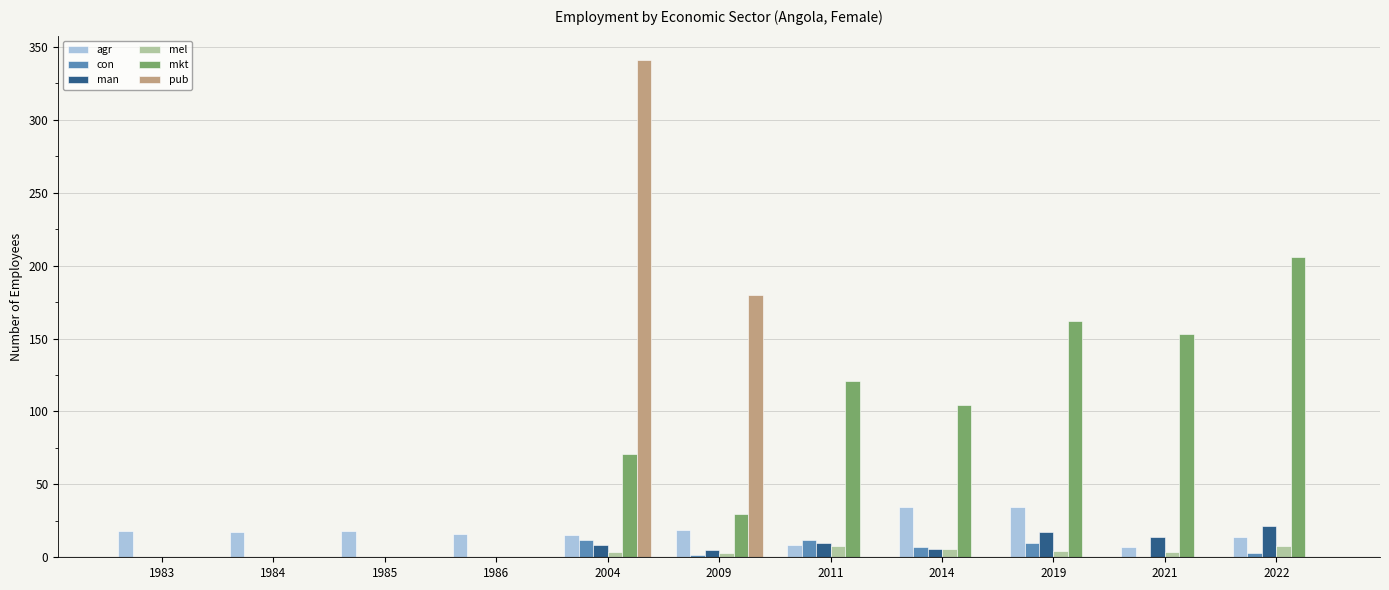

Where is pub nearest to the value 170?

2009